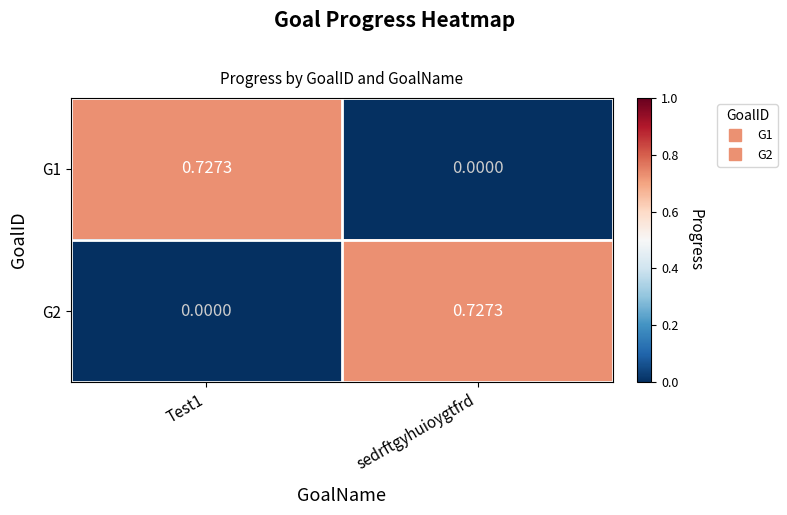

Is the value of G2 at Test1 greater than the value of G1 at Test1?

No